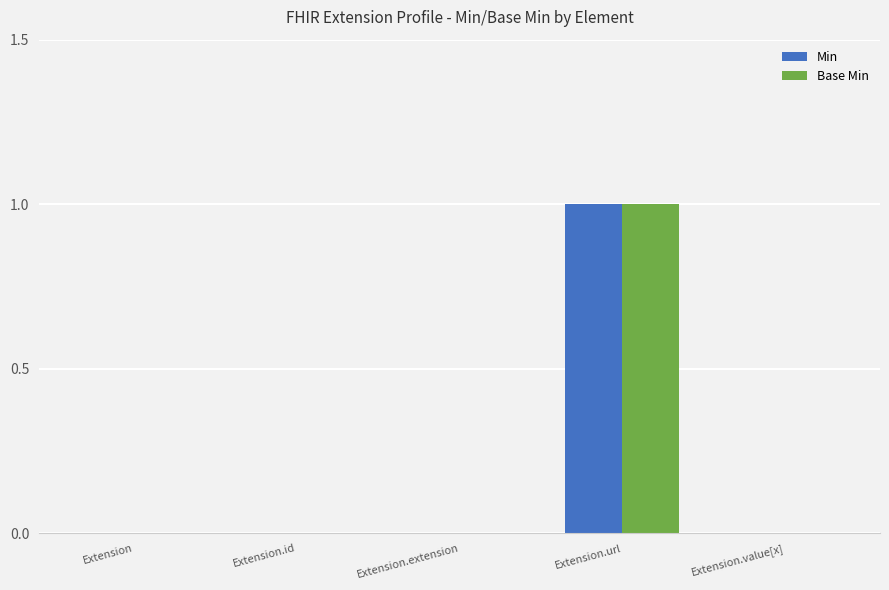

The value of Min at Extension.id is 0. True or false?

True